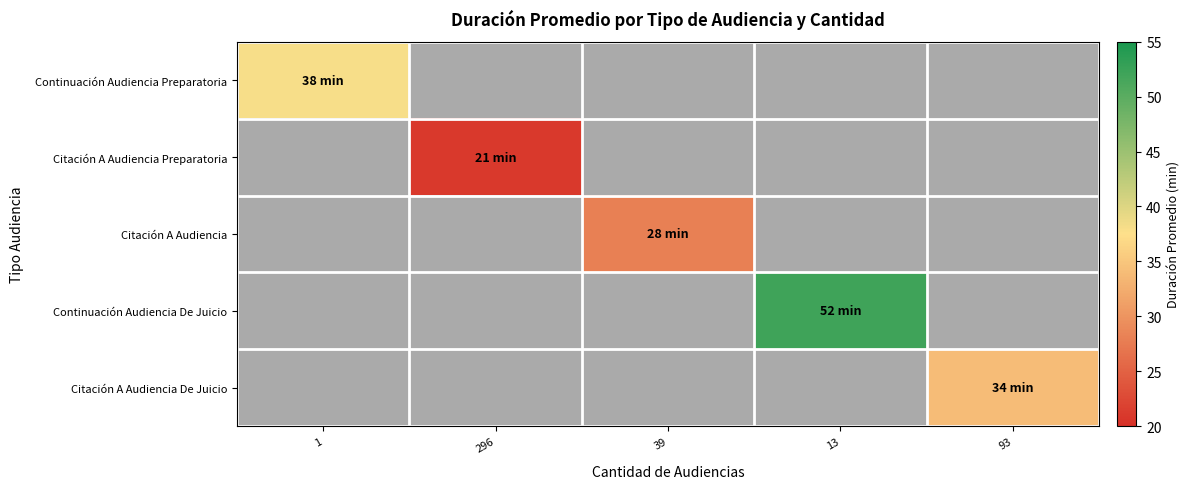

Is the value of Citación A Audiencia at 13 greater than the value of Continuación Audiencia De Juicio at 296?

No